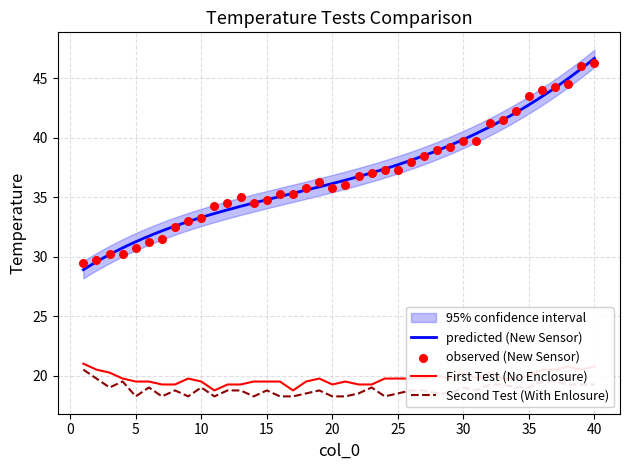

At how many categories does at least one series exceed 40?

9